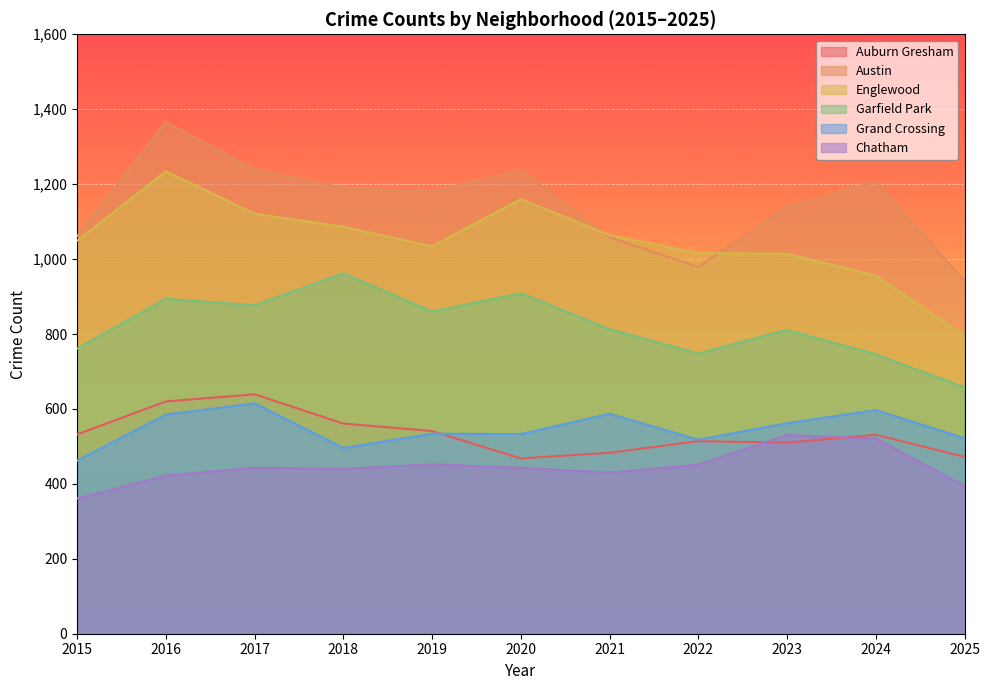

What is the difference between the maximum and minimum values in the Auburn Gresham series?

171